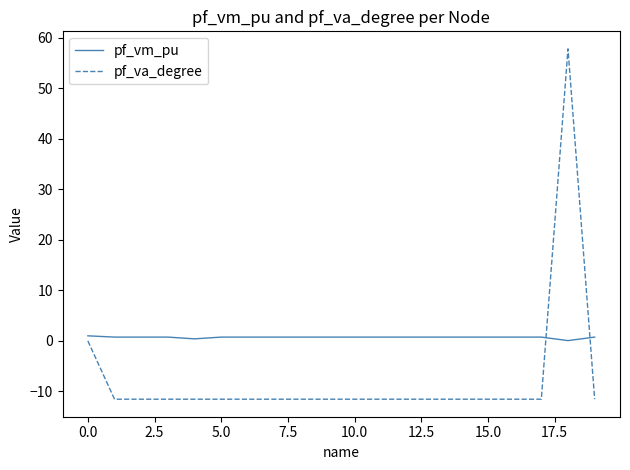

Which series has the largest range (max minus min)?

pf_va_degree